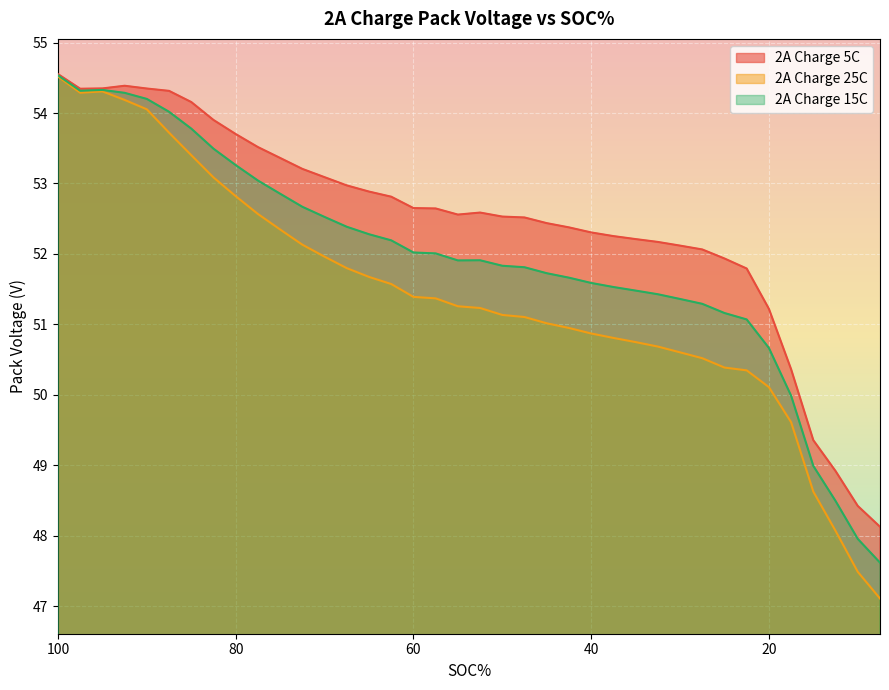

Rank the categories by 2A Charge 25C value from lowest to highest.

7.5, 10, 12.5, 15, 17.5, 20, 22.5, 25, 27.5, 30, 32.5, 35, 37.5, 40, 42.5, 45, 47.5, 50, 52.5, 55, 57.5, 60, 62.5, 65, 67.5, 70, 72.5, 75, 77.5, 80, 82.5, 85, 87.5, 90, 92.5, 97.5, 95, 100